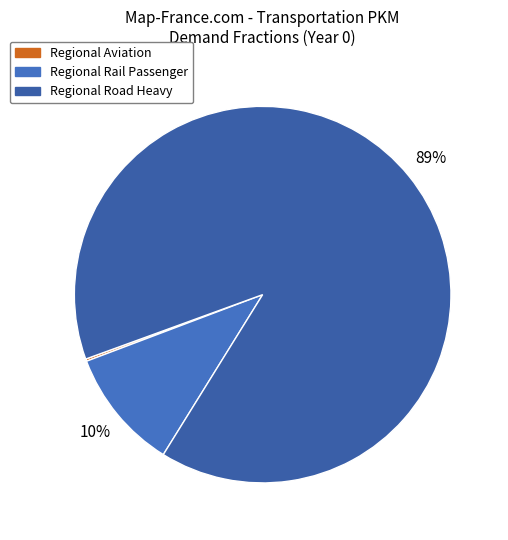

True or false: Regional Aviation accounts for 0% of the total.

True